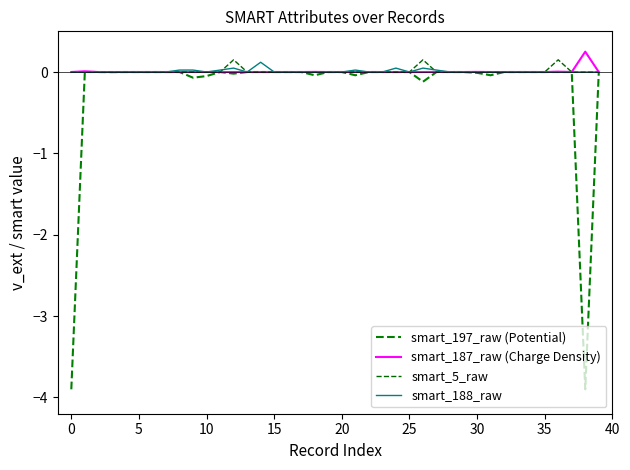

How many distinct data groups are displayed?

4